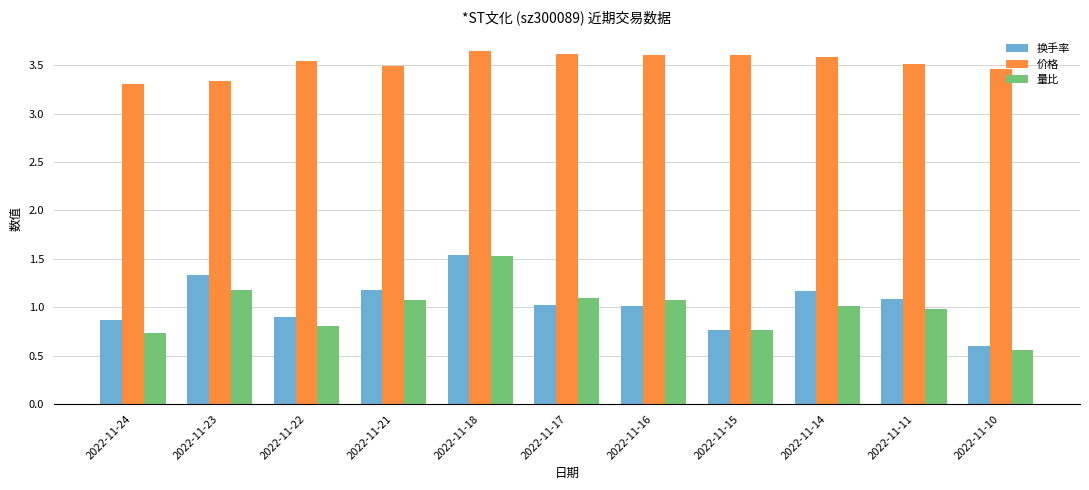

Where is 价格 nearest to the value 3?

2022-11-24